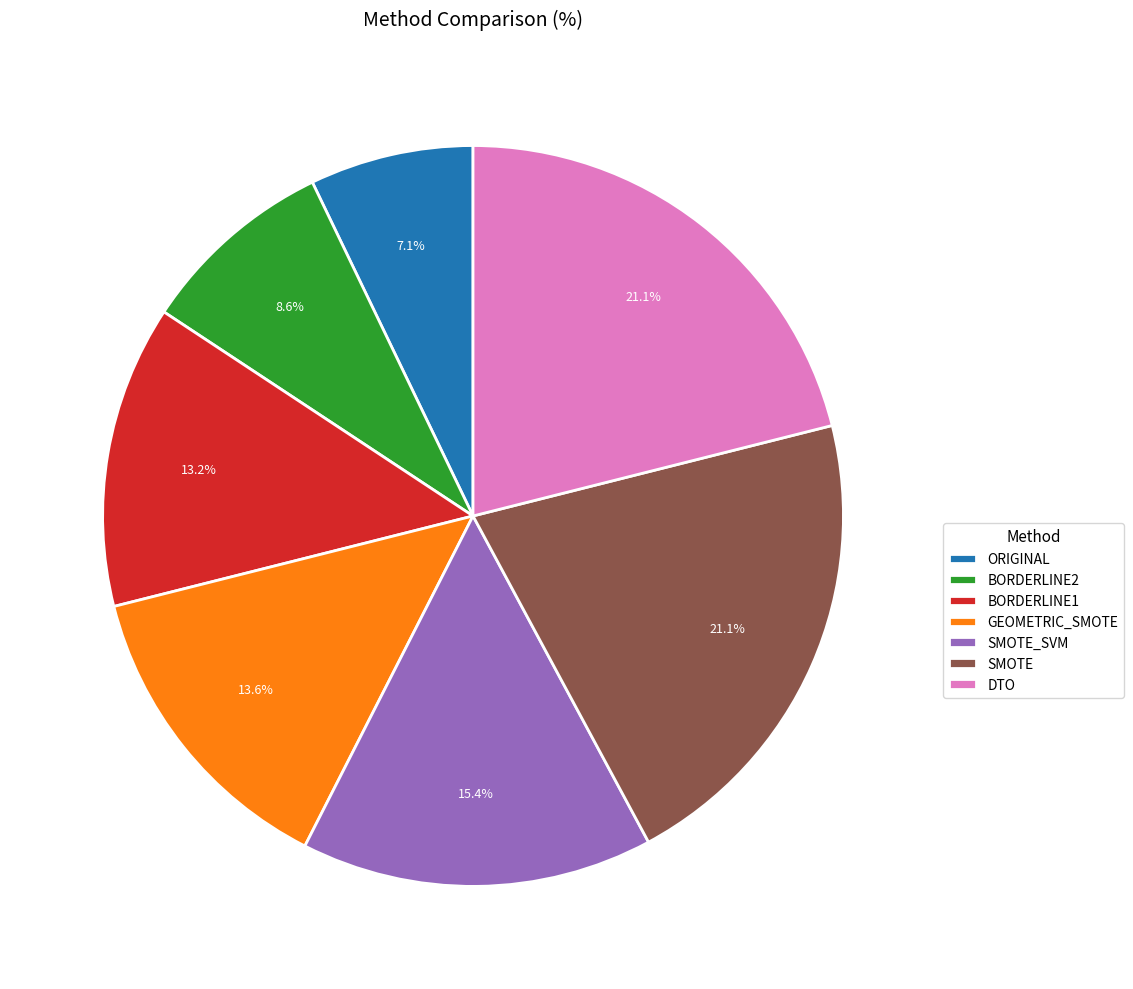

To the nearest percent, what is the difference between the BORDERLINE1 and ORIGINAL slice percentages?

6%